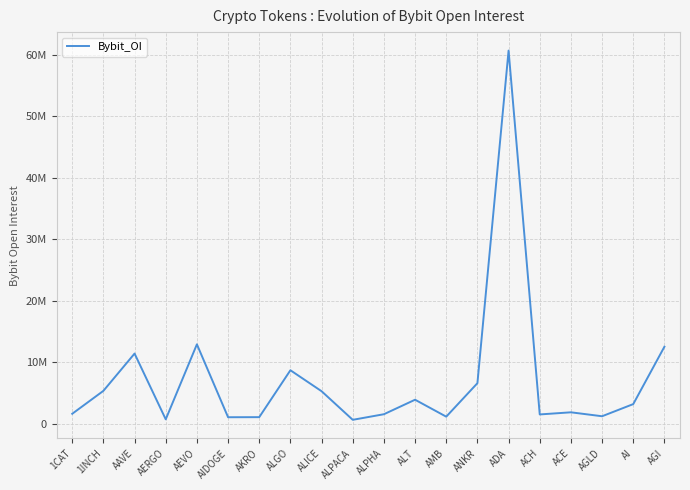

Does the chart display data point markers on the line(s)?

No